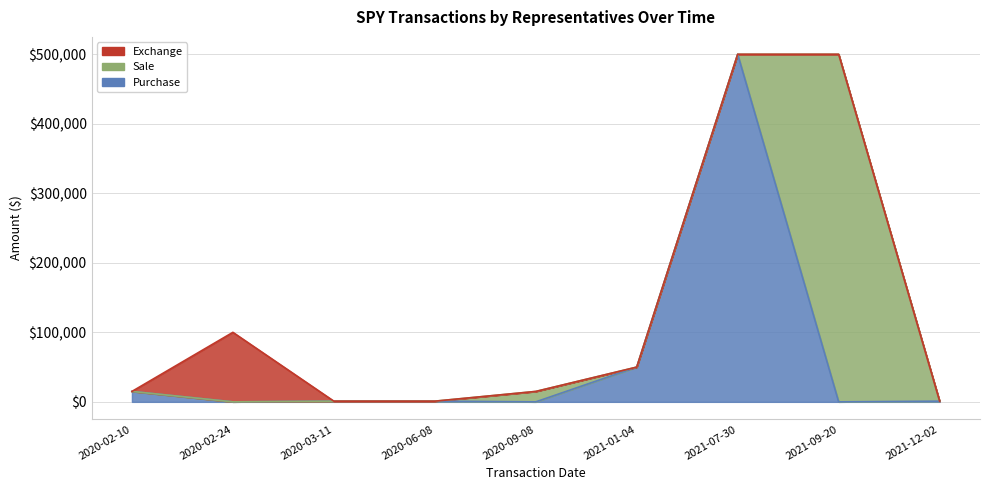

Between which two adjacent categories do Purchase and Exchange first intersect?

2020-02-10 and 2020-02-24